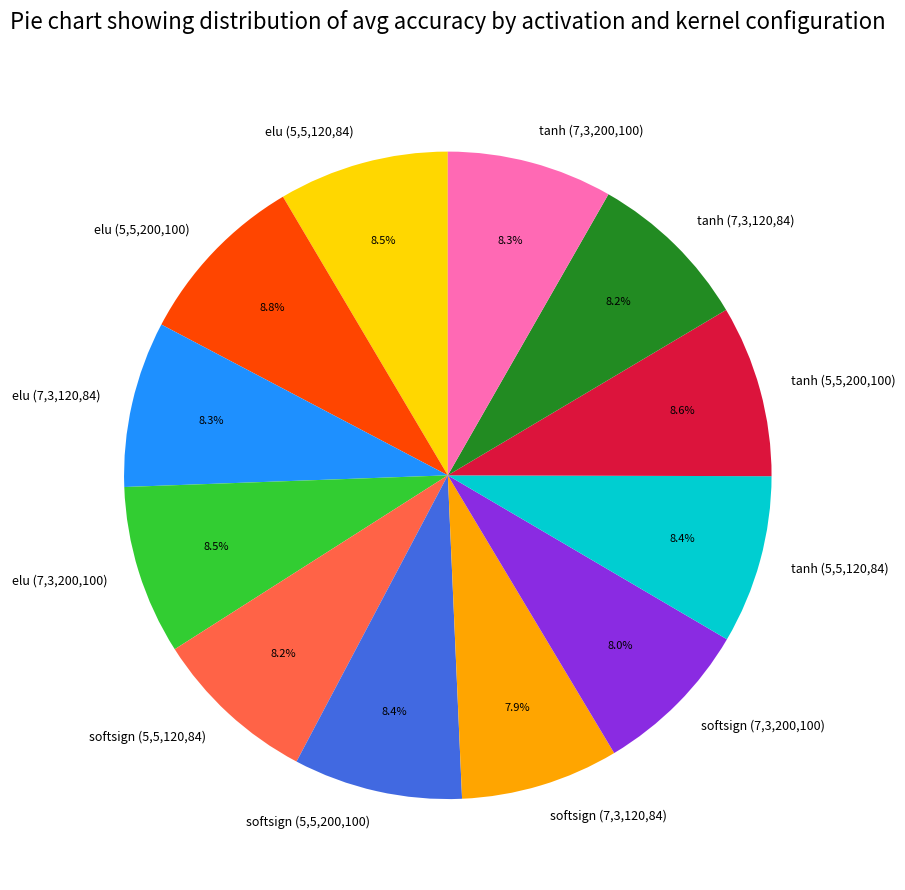

To the nearest percent, what is the average slice percentage?

8%